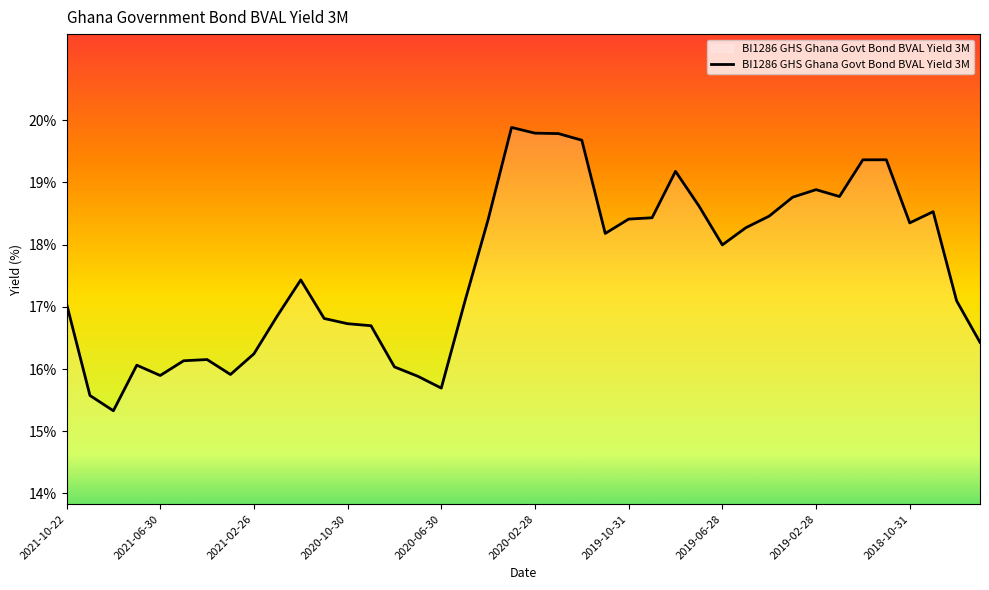

What is the maximum value shown in the chart?

19.9